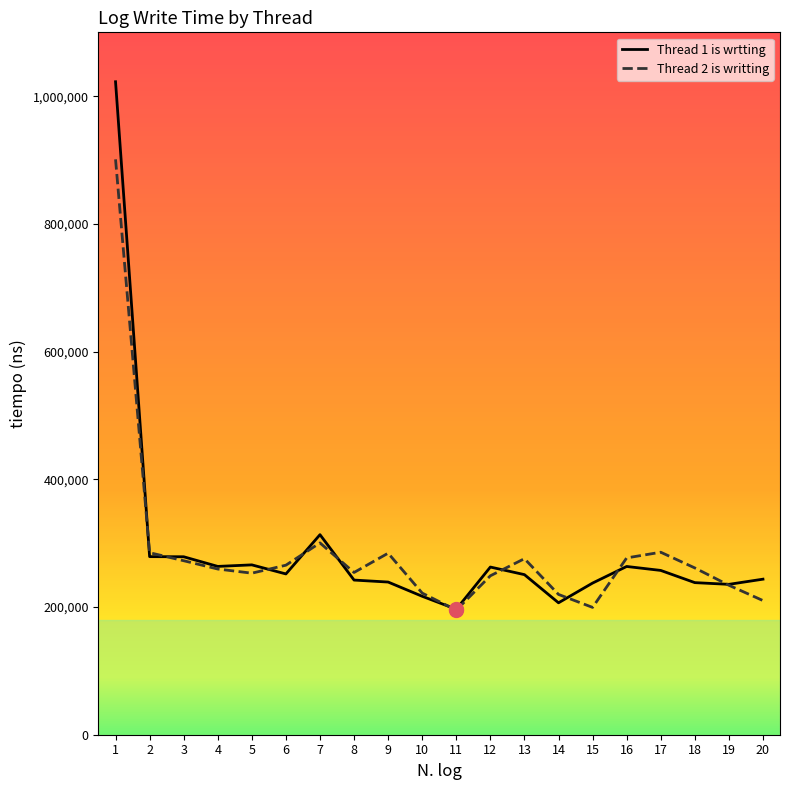

Does the chart have visible grid lines?

No